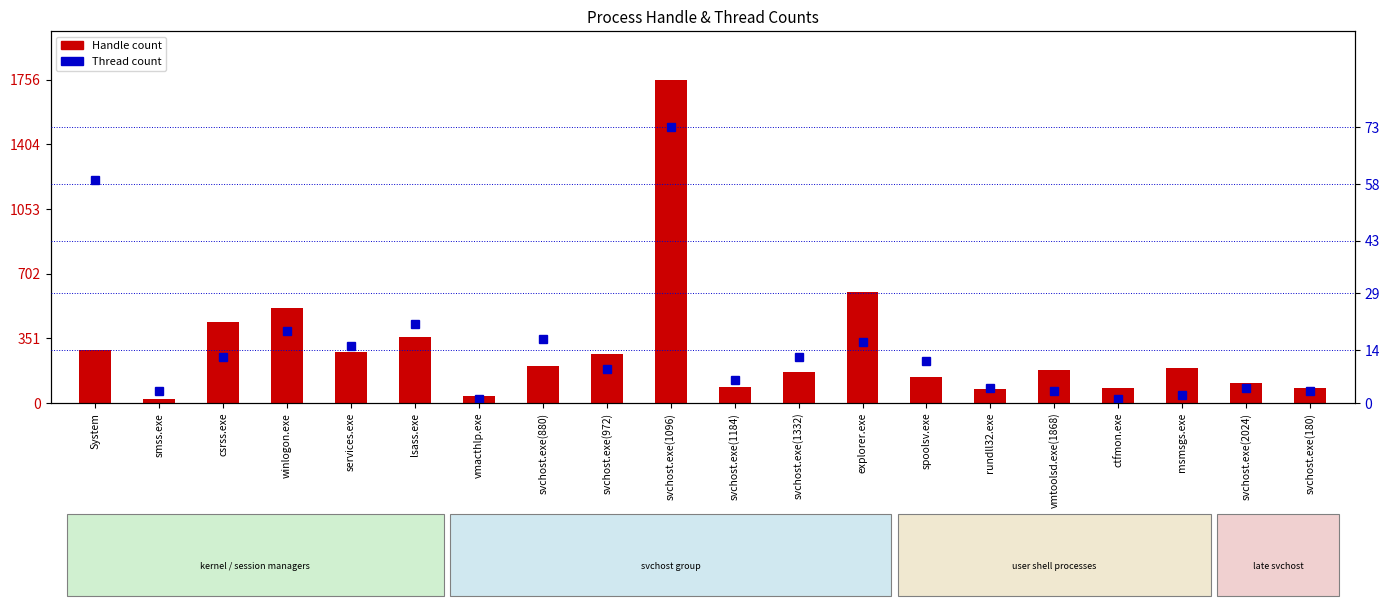

At which label is Thread count closest to 37?

lsass.exe